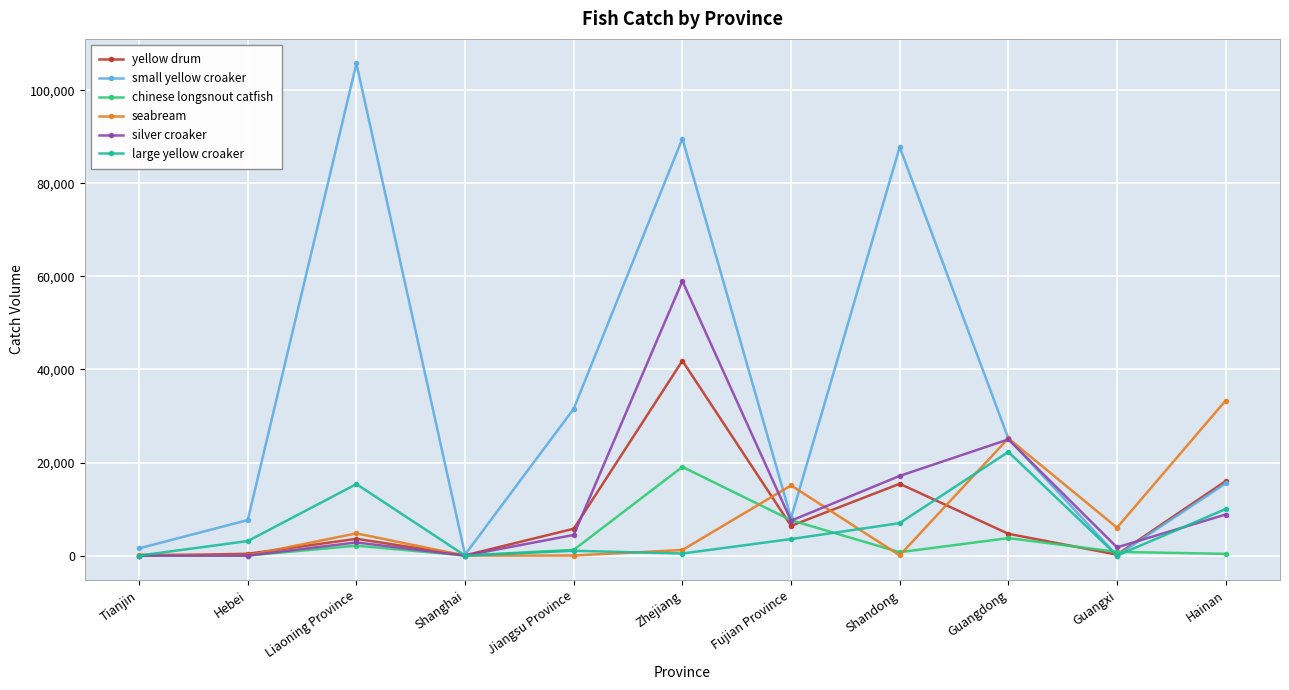

Between Tianjin and Guangdong, which series saw the biggest shift?

seabream